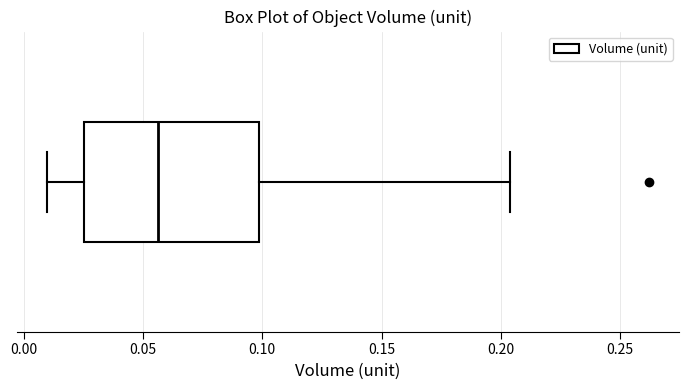

Where is the left edge of the box on the x-axis? The values are not printed on the chart, so give them approximately, as read against the axis.

0.025